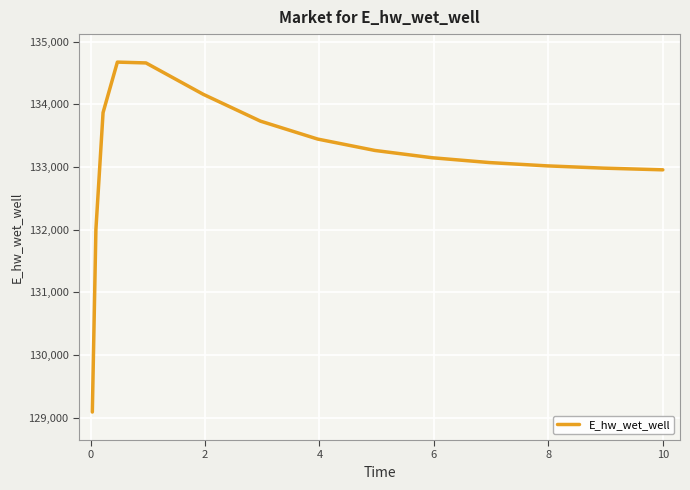

What is the greatest value displayed?

134673.8